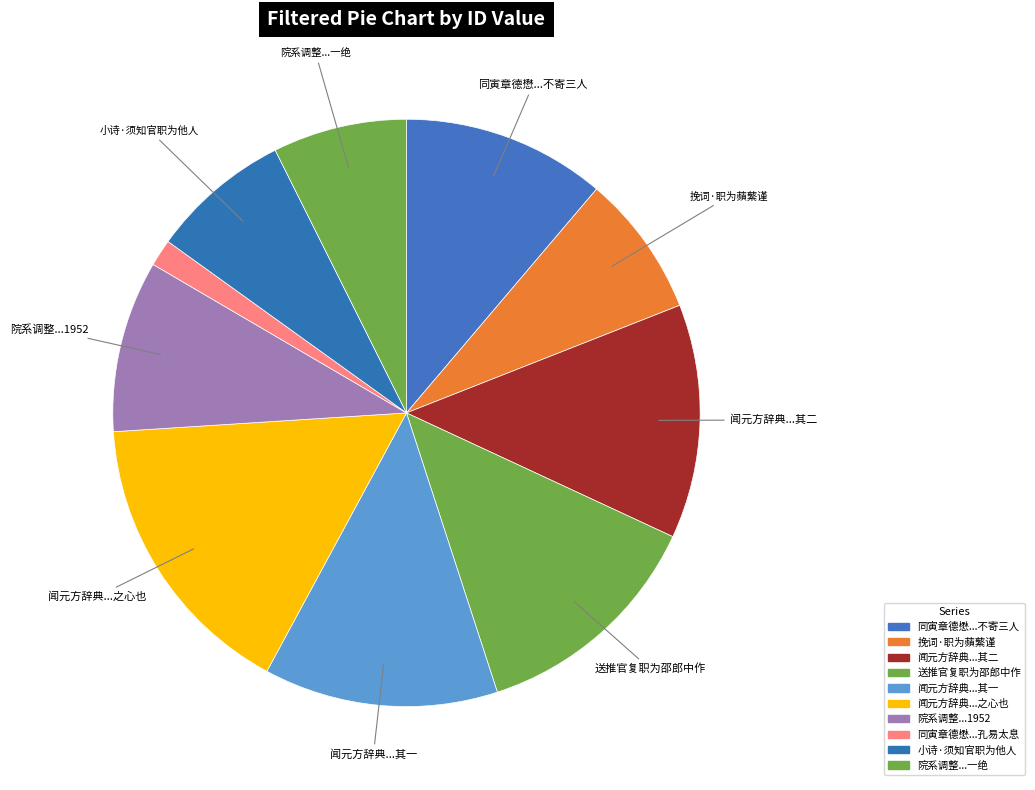

Count the number of slices in the pie.

10